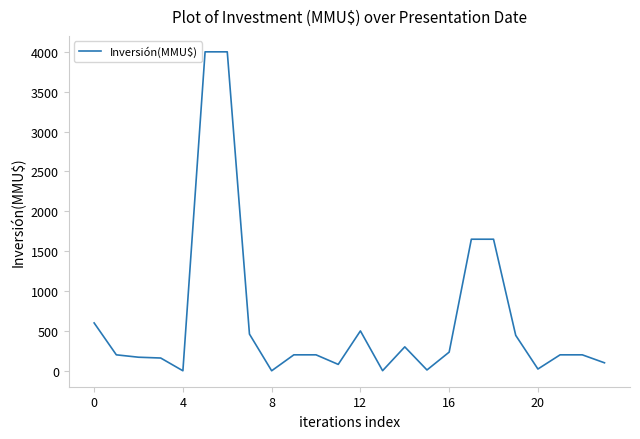

What is the maximum value shown in the chart?

4000